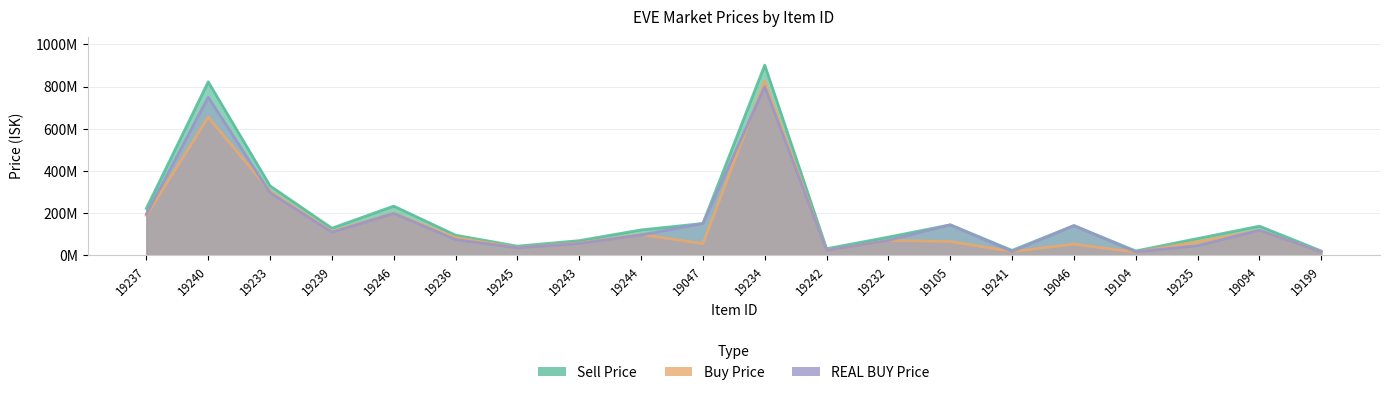

True or false: Buy Price and Sell Price cross at least once.

False